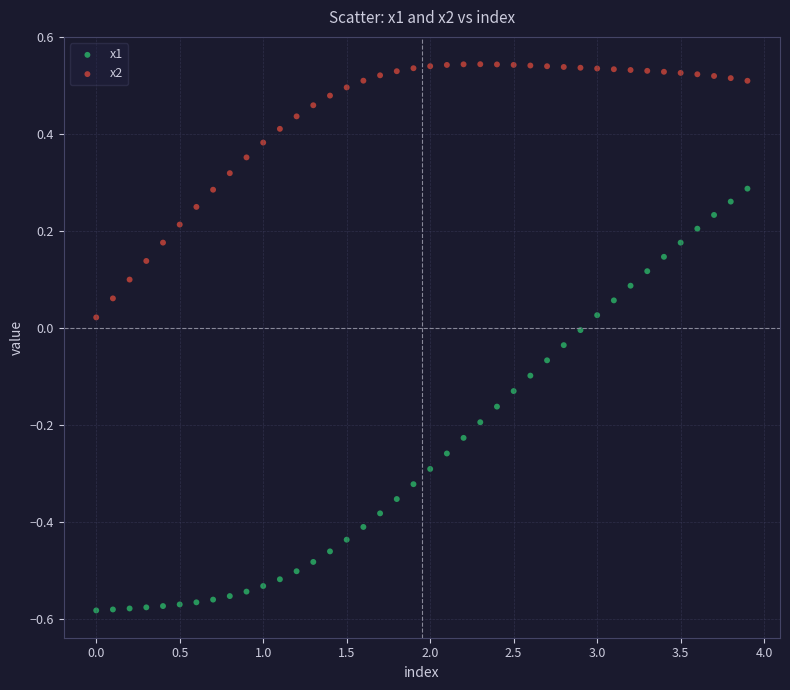

Across all data points, what is the range of Y values (max minus min)?

1.1